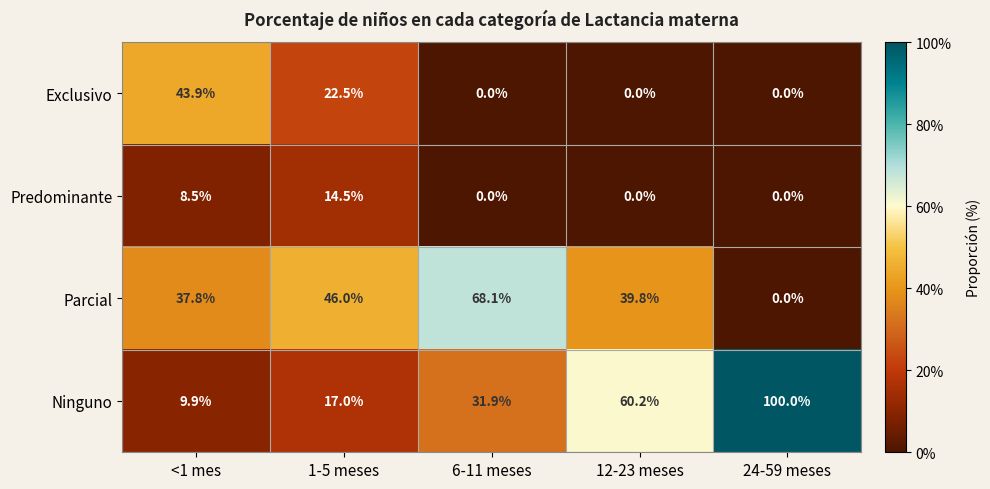

Which series has the widest spread of values?

Ninguno